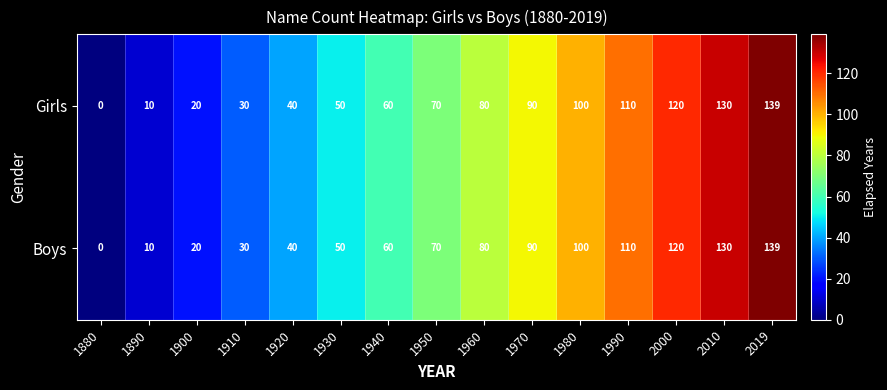

Is it true that Boys equals 191 at 2000?

False